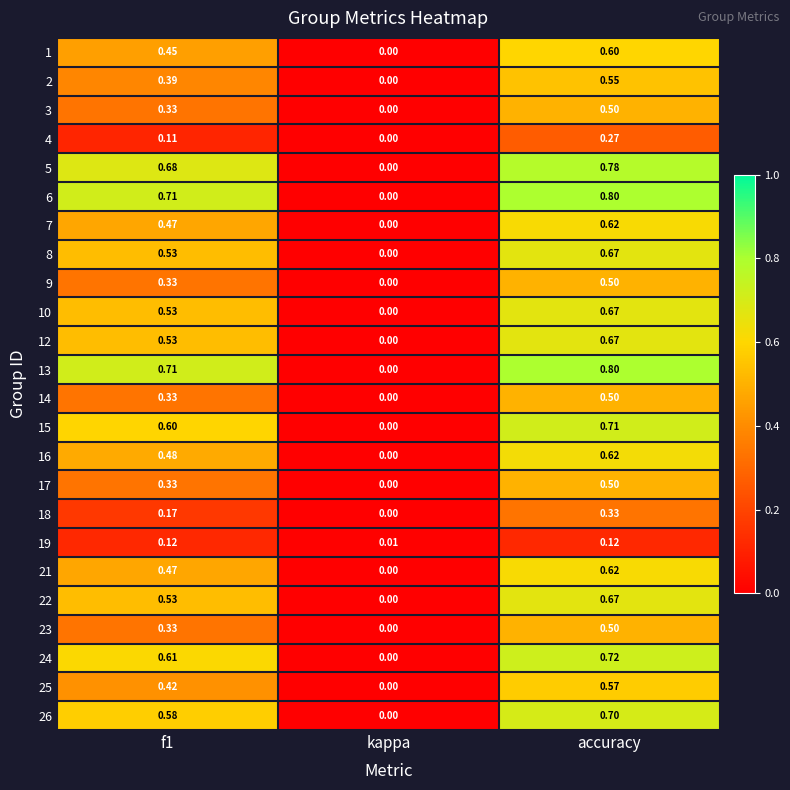

What is the greatest value displayed?

0.8